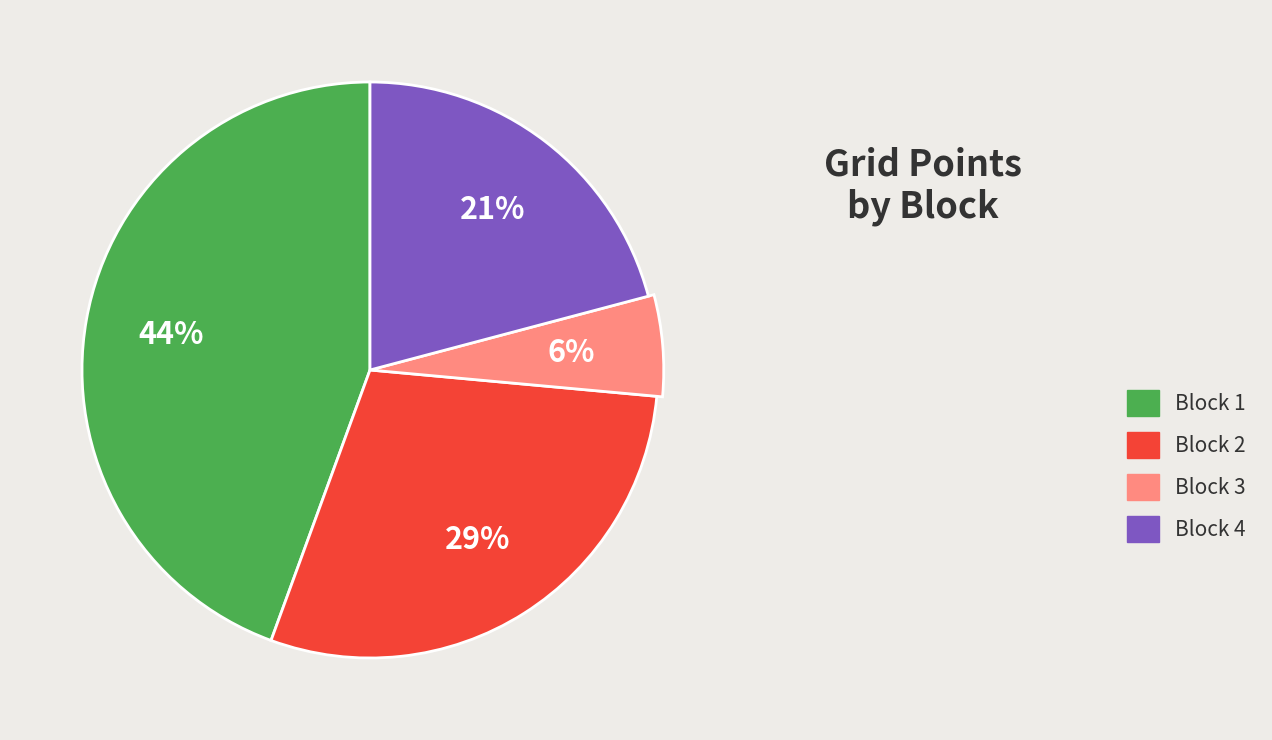

True or false: Block 4 accounts for 8% of the total.

False